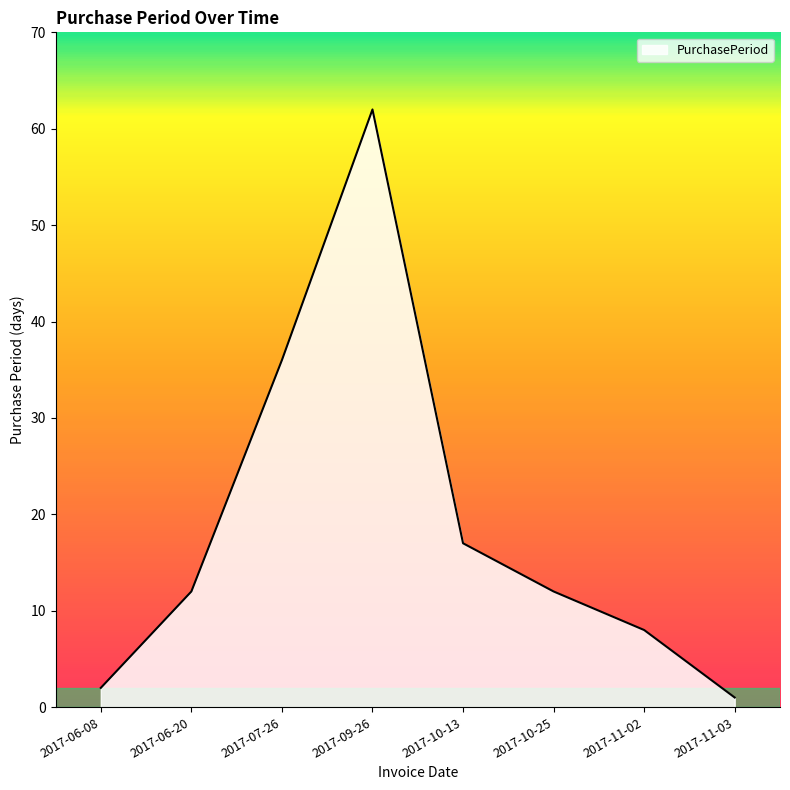

Does the chart display data point markers on the line(s)?

No